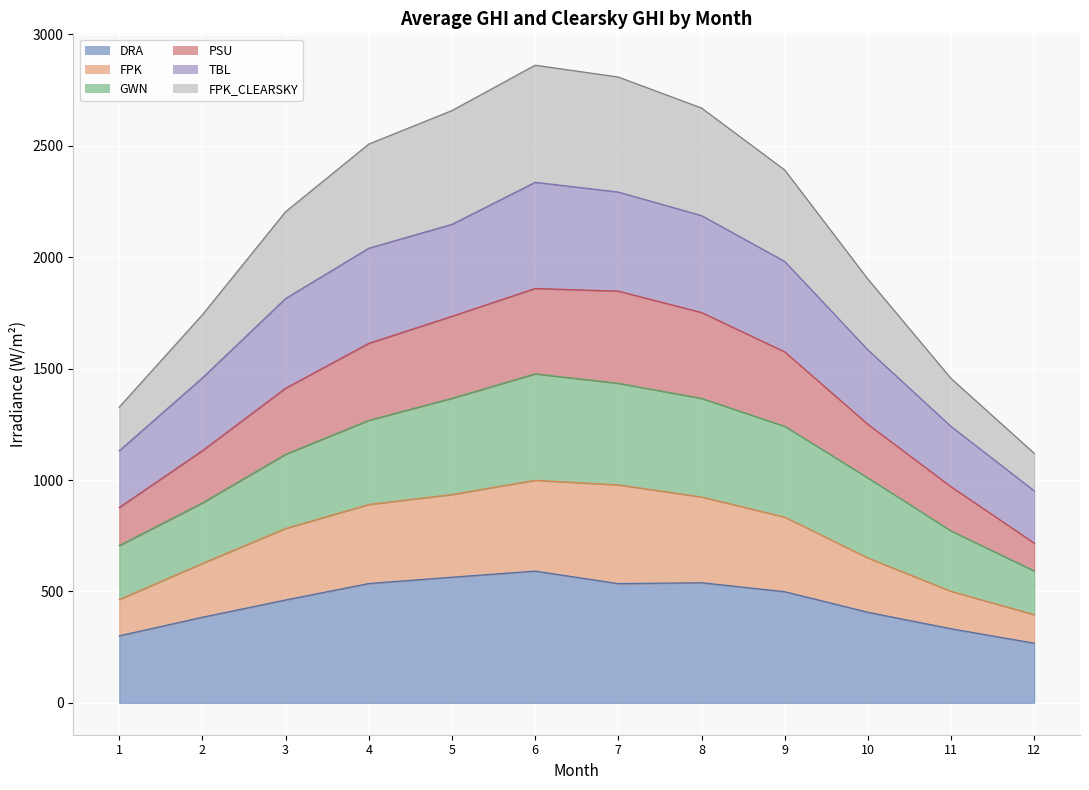

Which category has the highest value across all series?

6